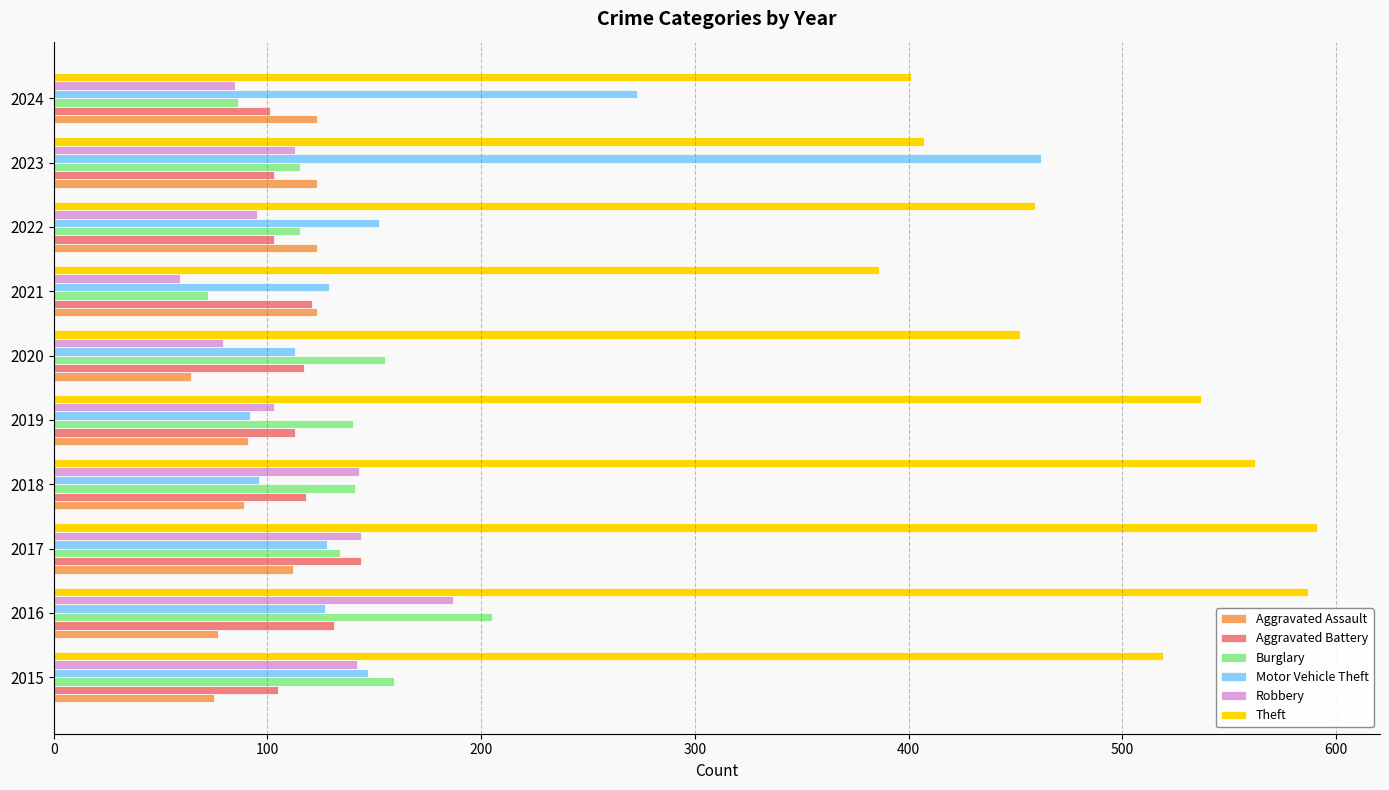

Which series has the largest range (max minus min)?

Motor Vehicle Theft